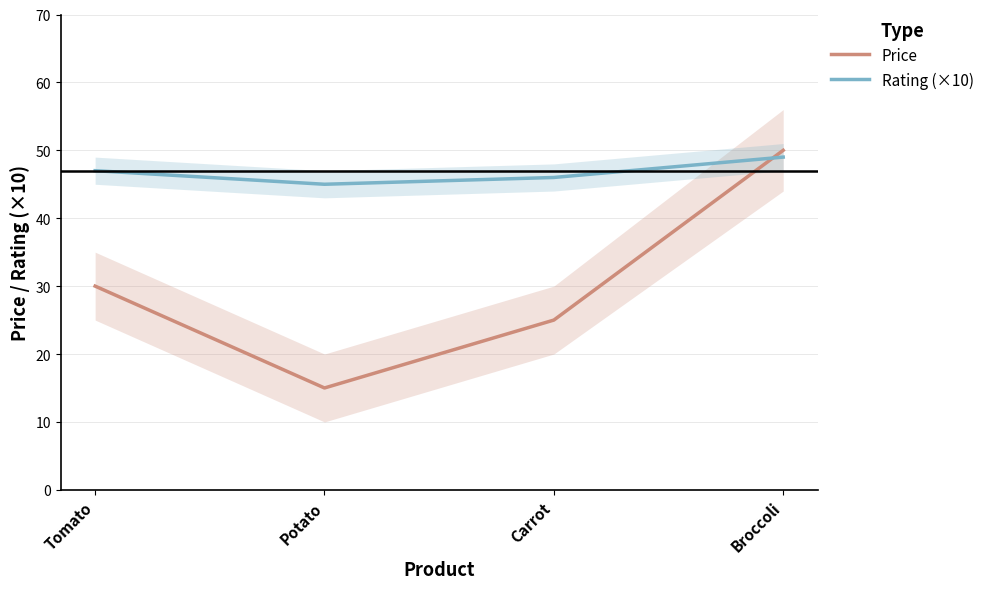

What is the average value of the Rating (×10) series?

47